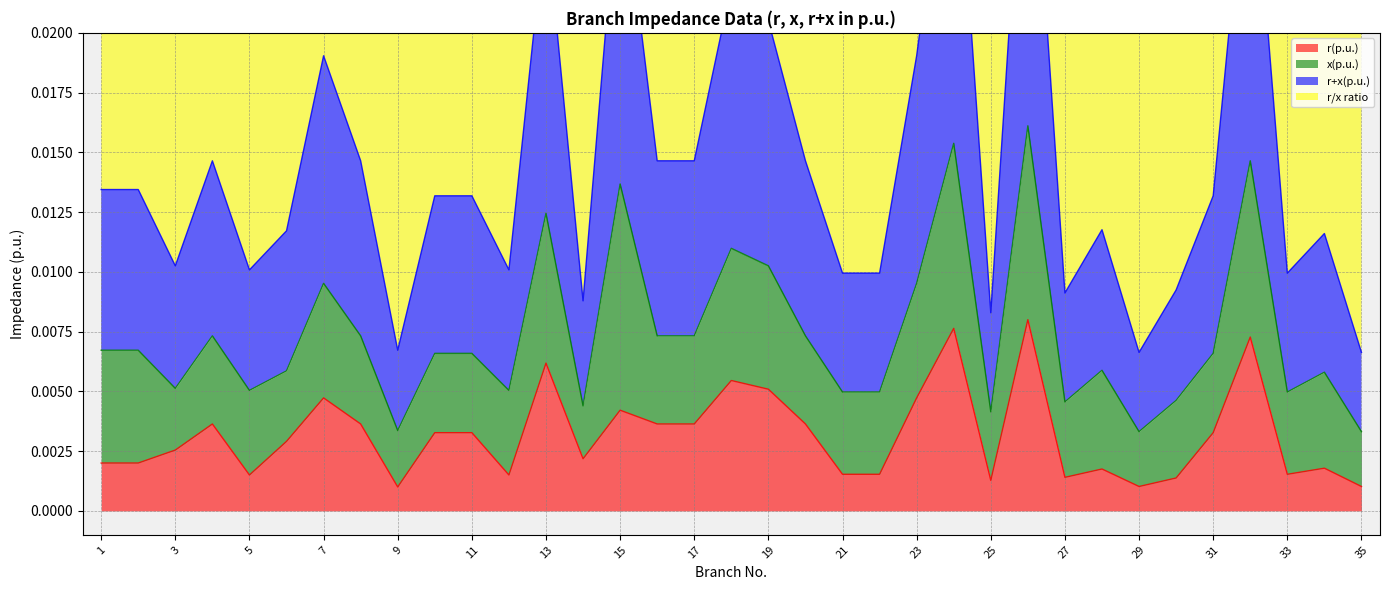

What is the approximate value of r/x ratio at 3?

1.0